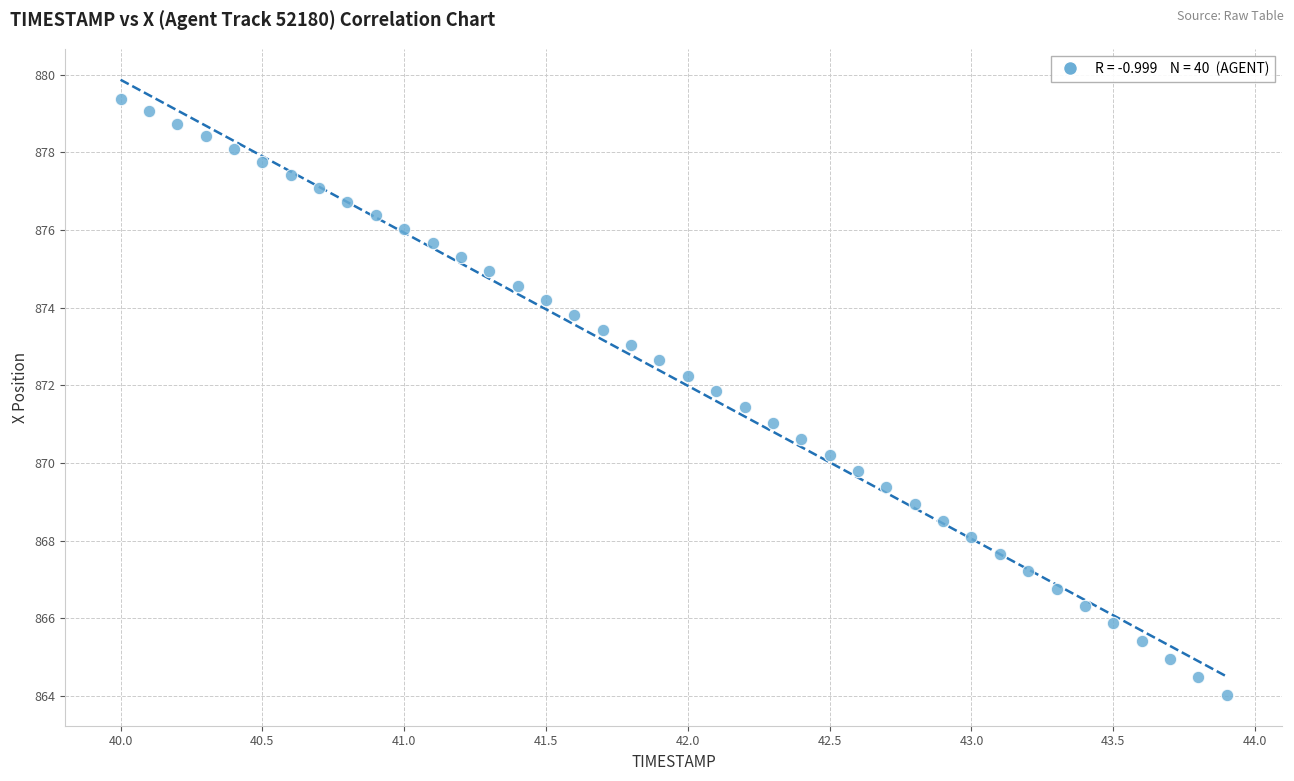

What is the range of Y values (max minus min)?

15.4